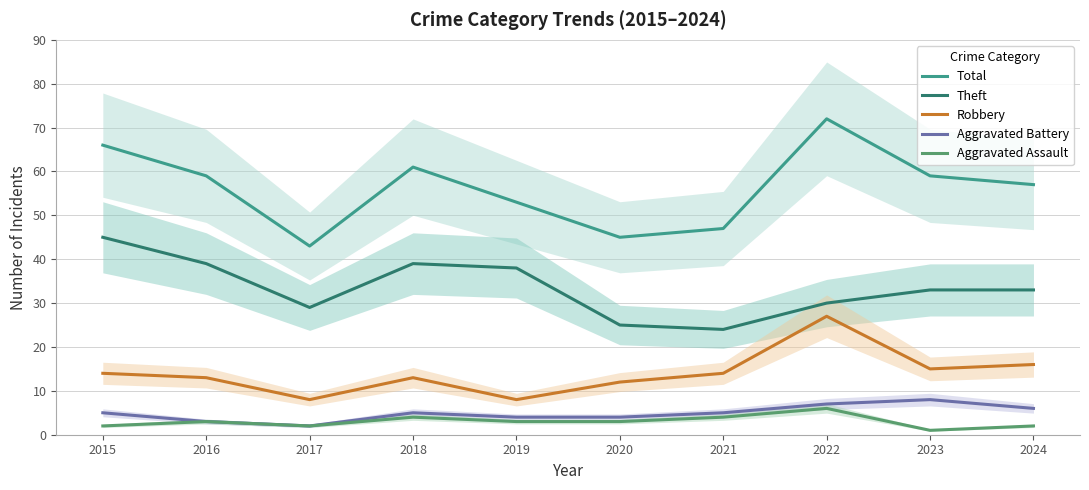

Which category has the highest value in the Aggravated Battery series?

2023